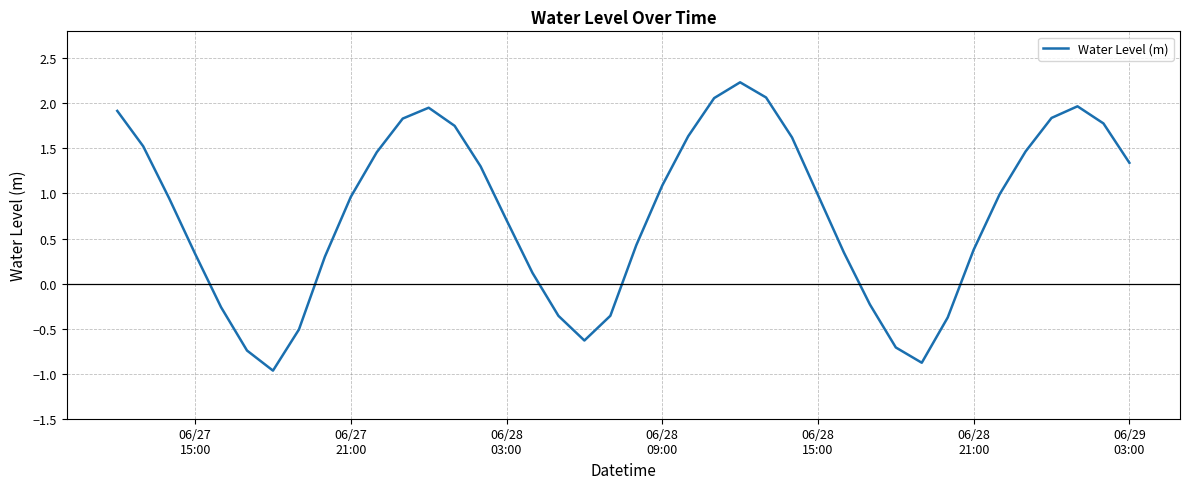

What is the greatest value displayed?

2.2